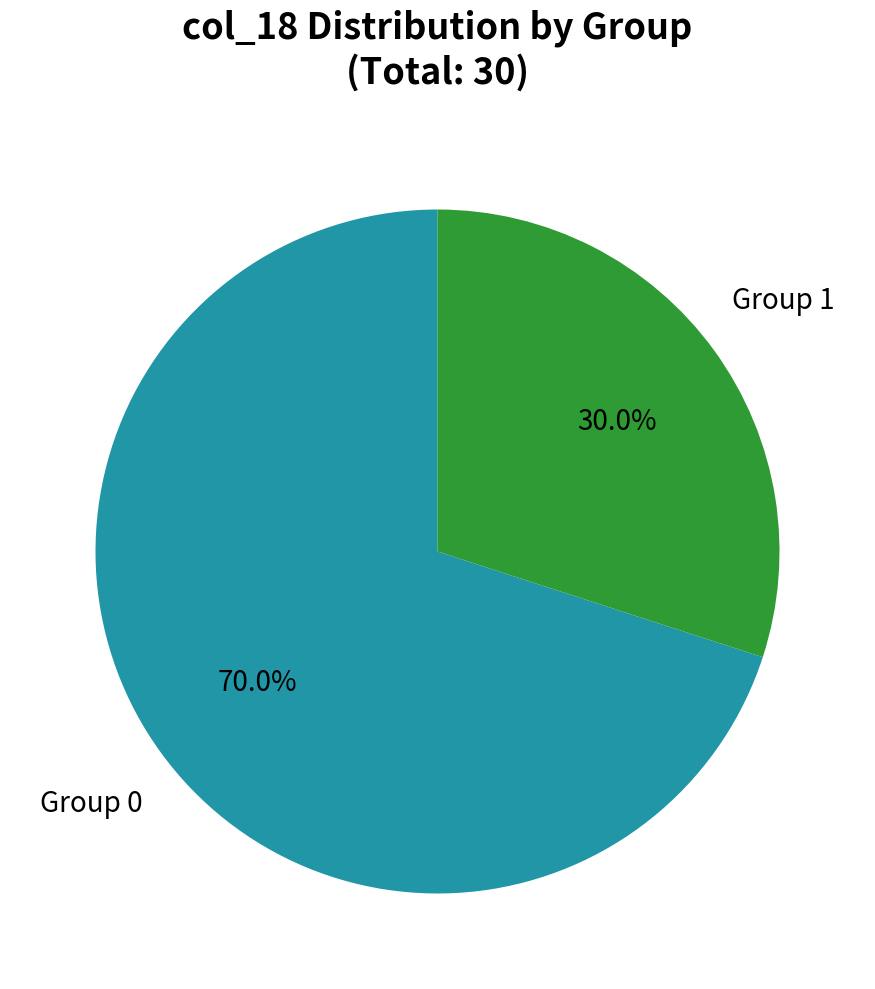

Does any single category account for the majority?

Yes